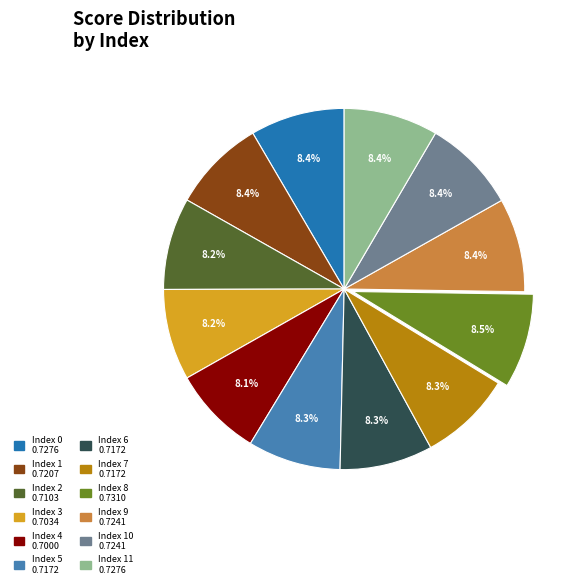

Is there any slice that represents more than half of the pie?

No